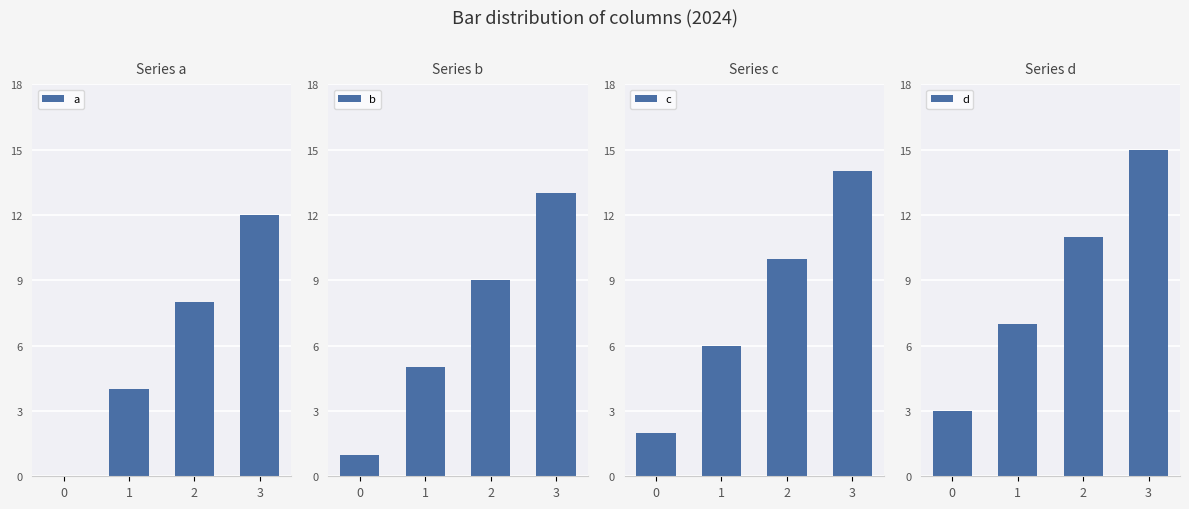

At how many categories does at least one series exceed 11?

1